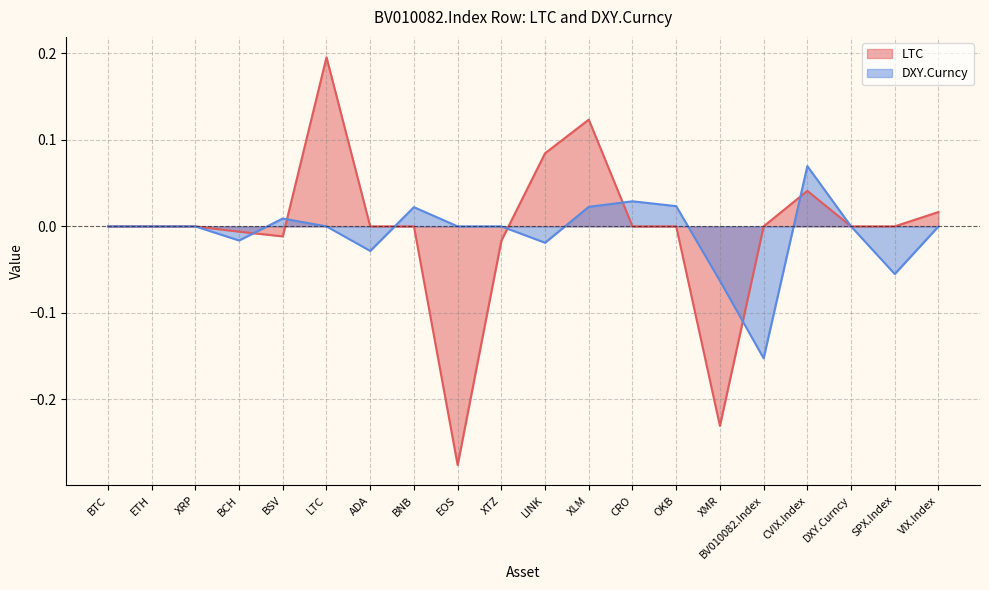

How many times do LTC and DXY.Curncy cross each other?

7